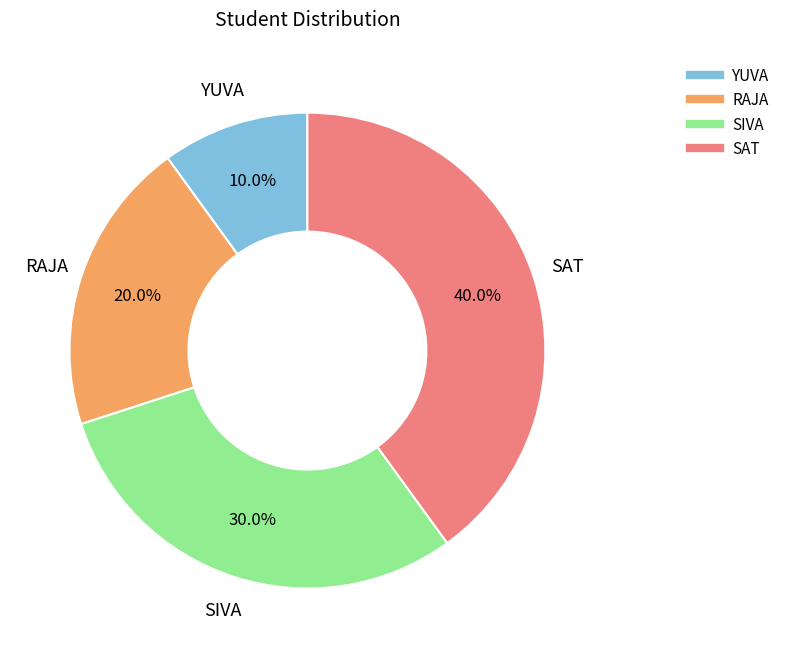

What percentage is the YUVA slice, to the nearest percent?

10%